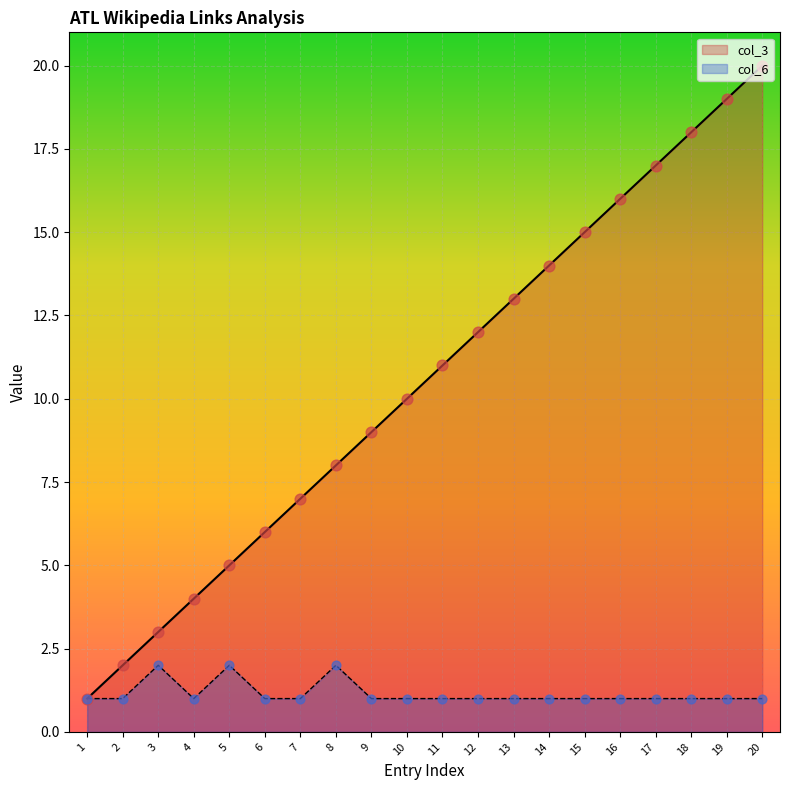

Is the value of col_6 at 17 greater than the value of col_3 at 14?

No